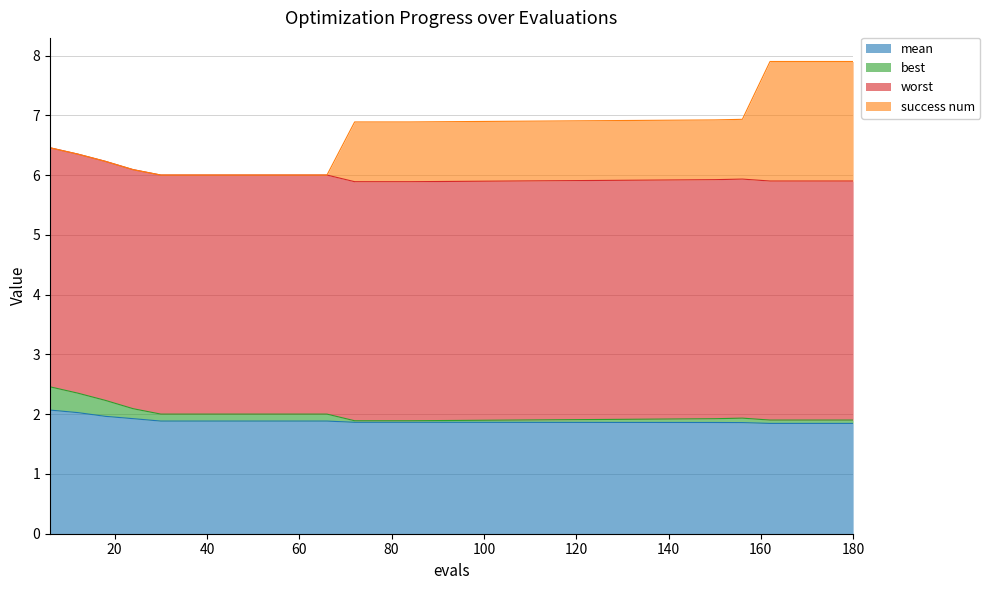

The value of mean at 180 is 0.7. True or false?

False